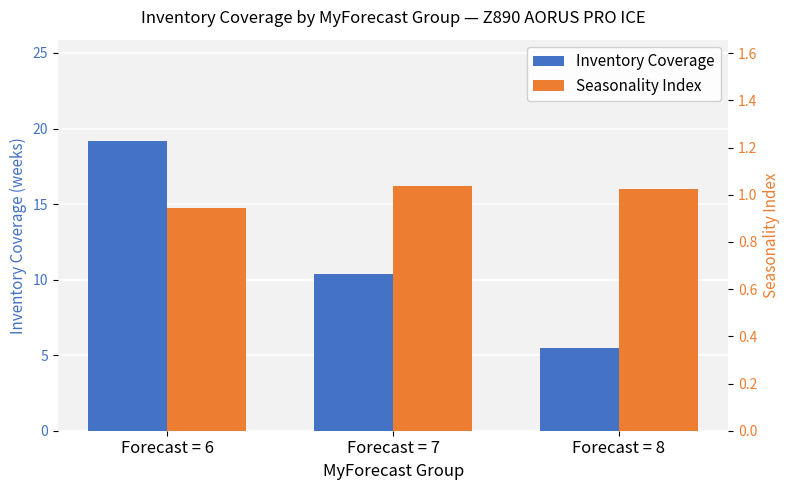

List the series in order of their peak value, highest first.

Inventory Coverage, Seasonality Index